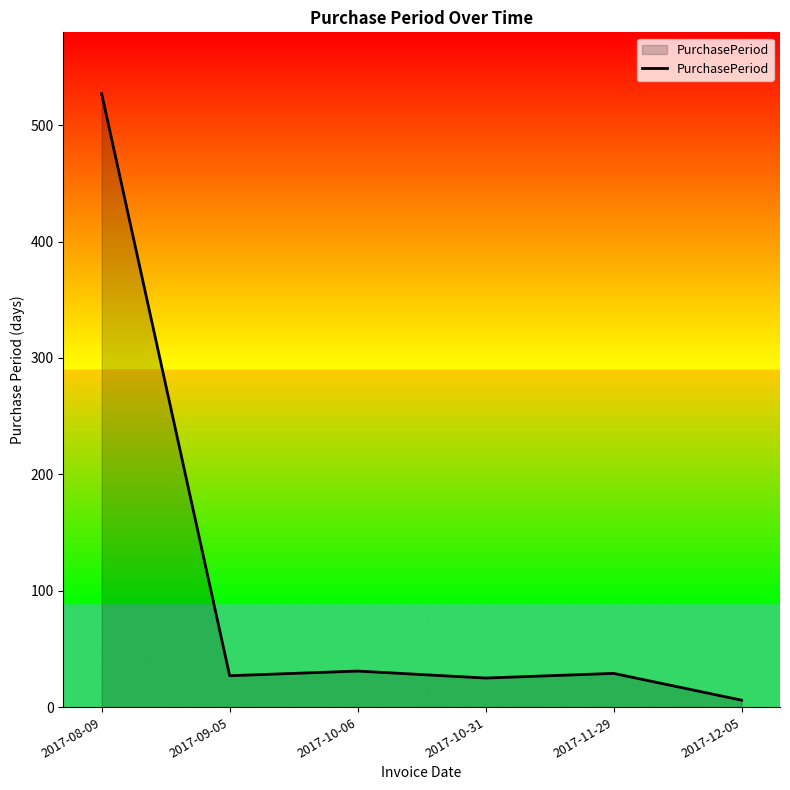

Between 2017-09-05 and 2017-12-05, which is larger?

2017-09-05